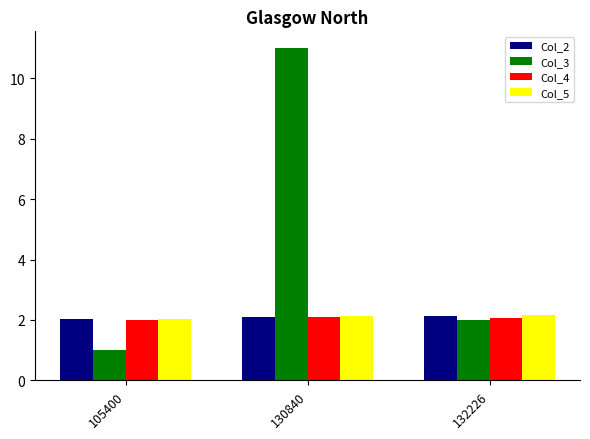

Between 130840 and 132226, which series saw the biggest shift?

Col_3